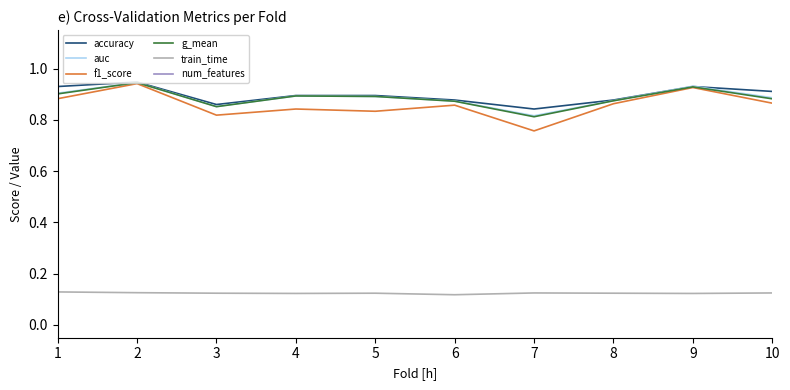

What is the value of the train_time point at the 7th from the left?

0.1